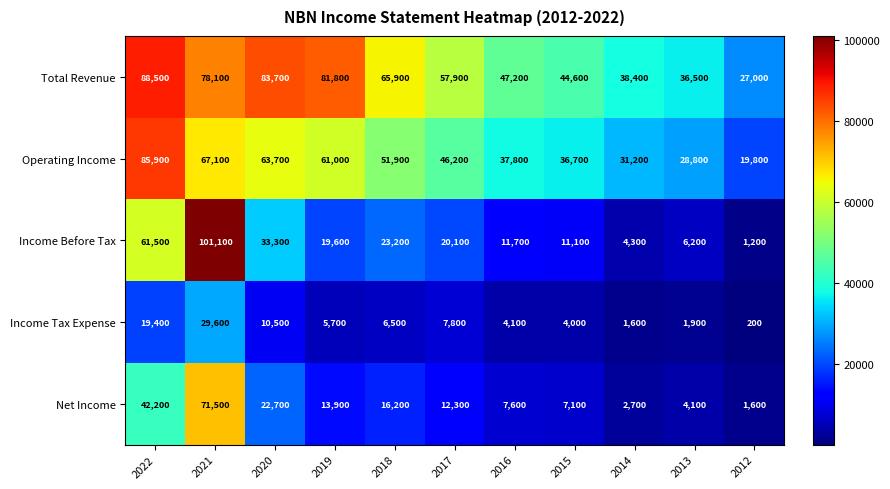

Rank the series at 2017 from lowest to highest value.

Income Tax Expense, Net Income, Income Before Tax, Operating Income, Total Revenue